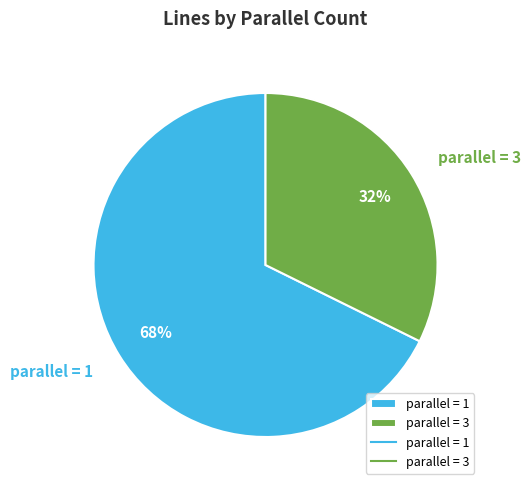

To the nearest percent, what portion does parallel = 1 represent?

68%